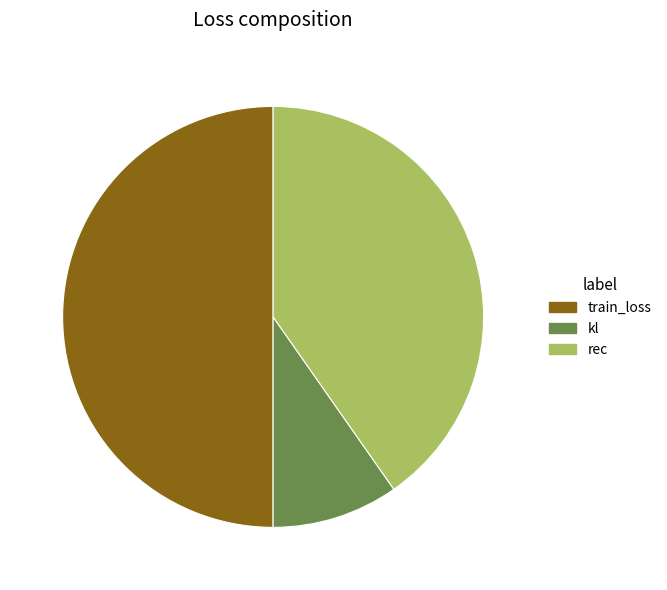

Combined, do train_loss and rec account for over 50%?

Yes